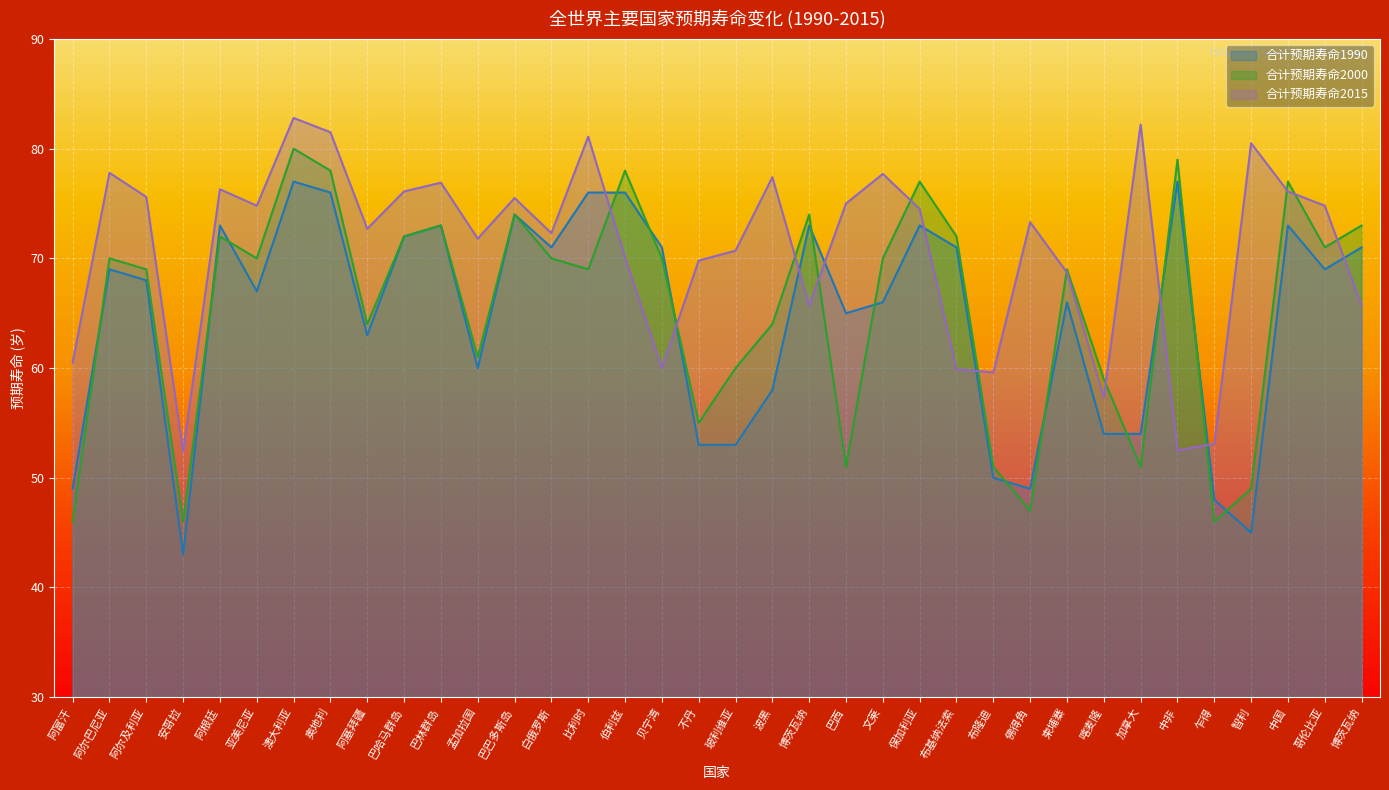

At which label is 合计预期寿命2000 closest to 63?

阿塞拜疆